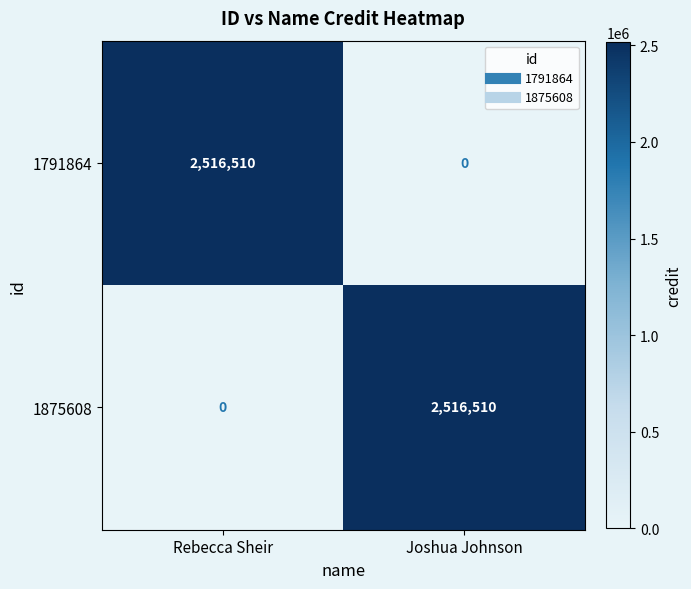

True or false: 1791864 has a value of 3288899 at Rebecca Sheir.

False